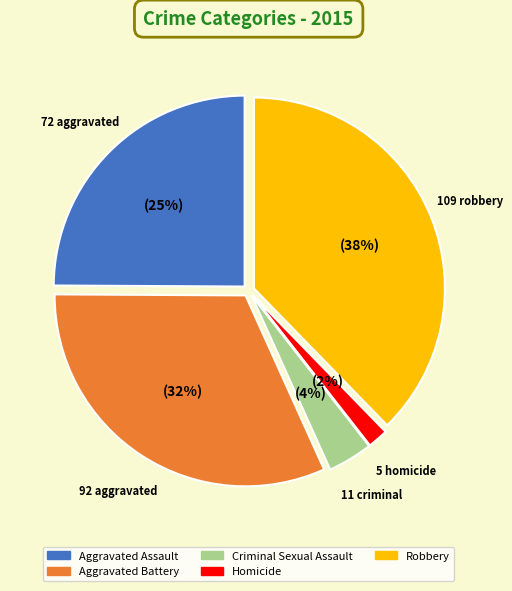

How many segments does this pie chart have?

5